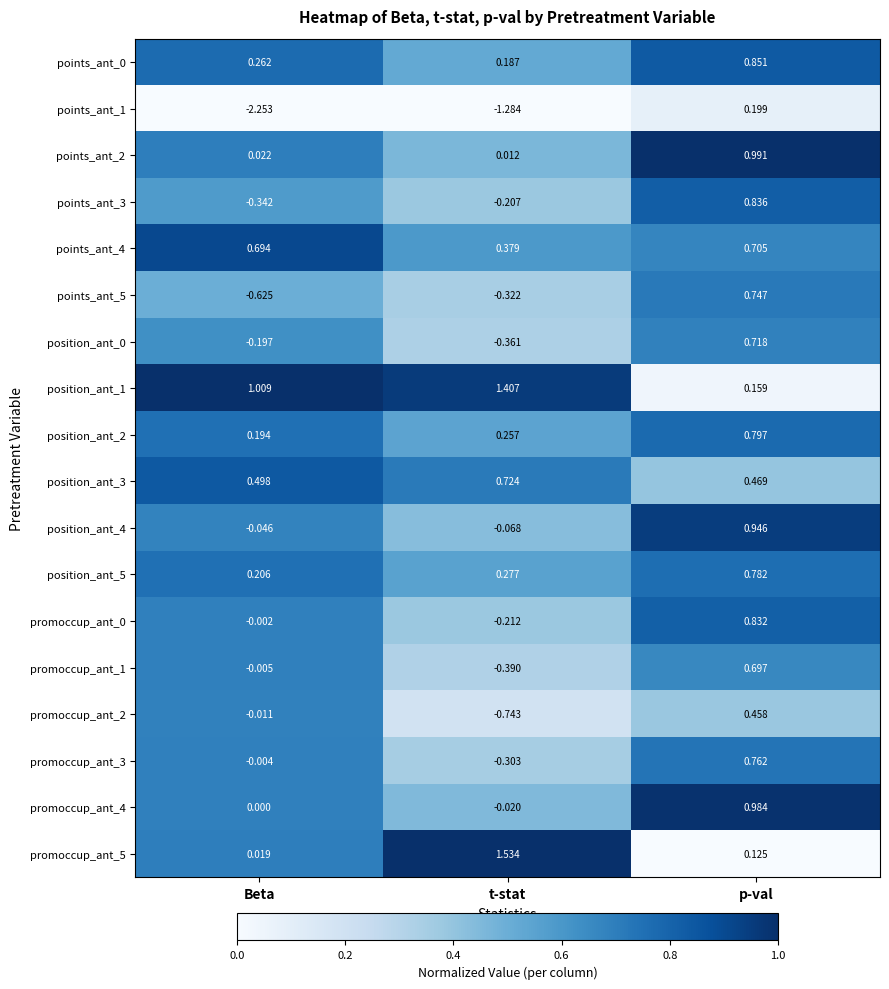

Which category has the lowest value across all series?

Beta